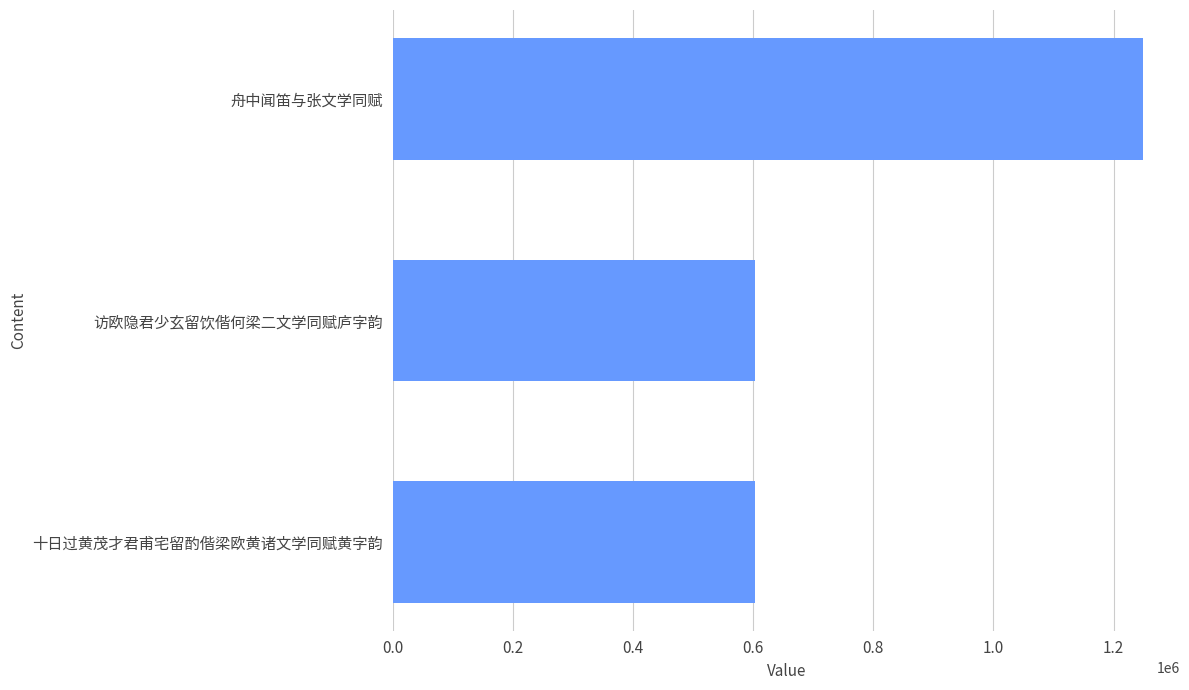

Approximately how many times larger is the value at 访欧隐君少玄留饮偕何梁二文学同赋庐字韵 compared to 十日过黄茂才君甫宅留酌偕梁欧黄诸文学同赋黄字韵?

1.0